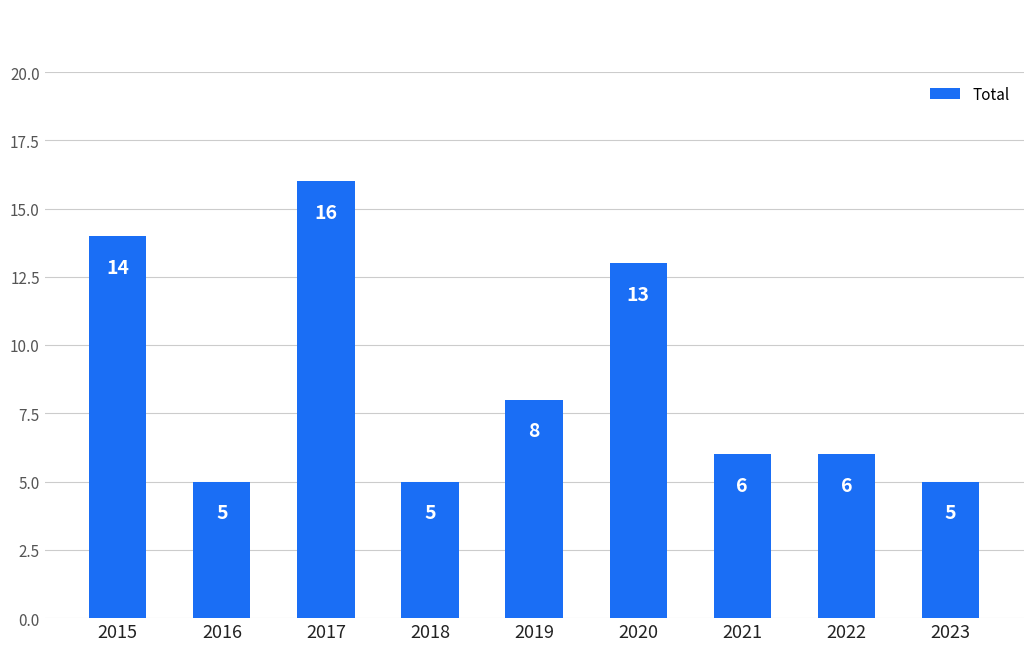

How many distinct data groups are displayed?

1